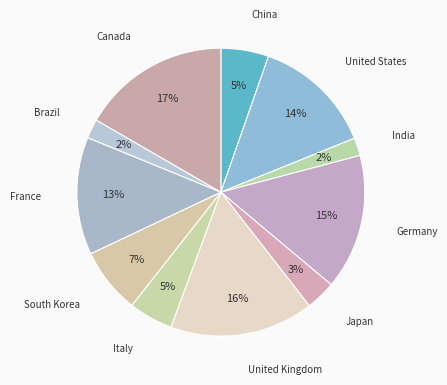

Does South Korea account for over 50% of the chart?

No